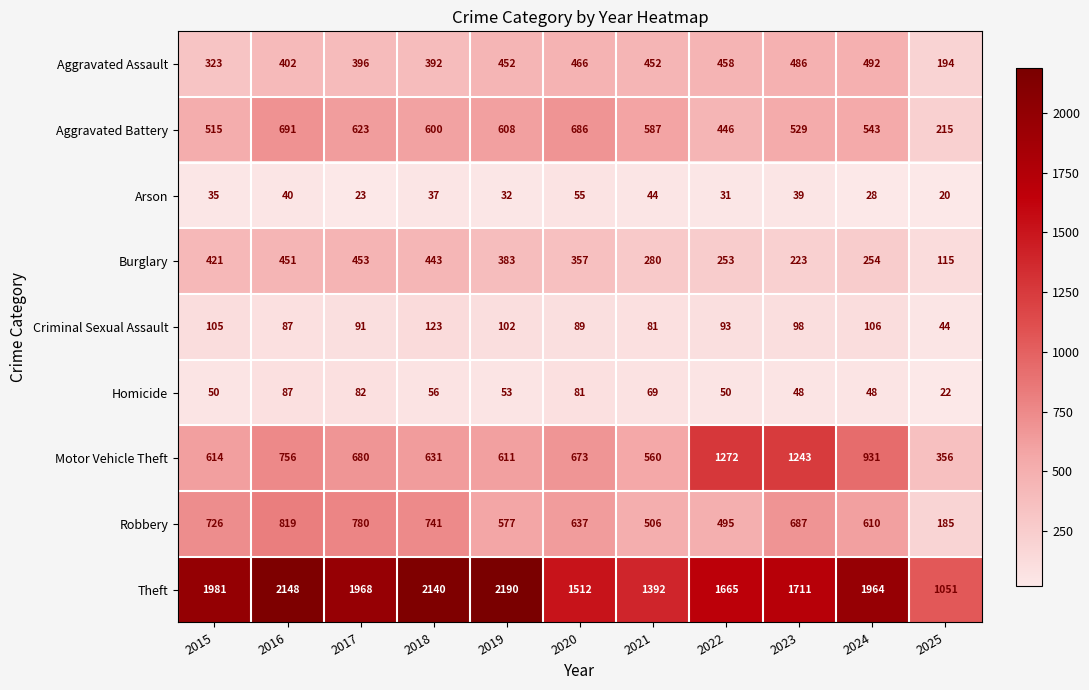

List the series in order of their peak value, highest first.

Theft, Motor Vehicle Theft, Robbery, Aggravated Battery, Aggravated Assault, Burglary, Criminal Sexual Assault, Homicide, Arson